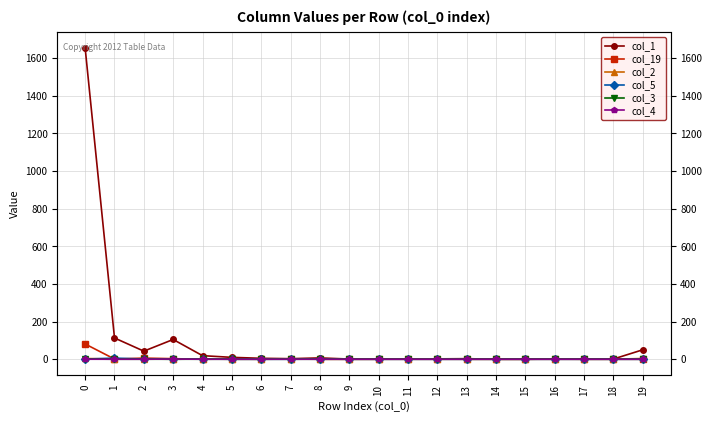

True or false: col_4 and col_19 cross at least once.

False